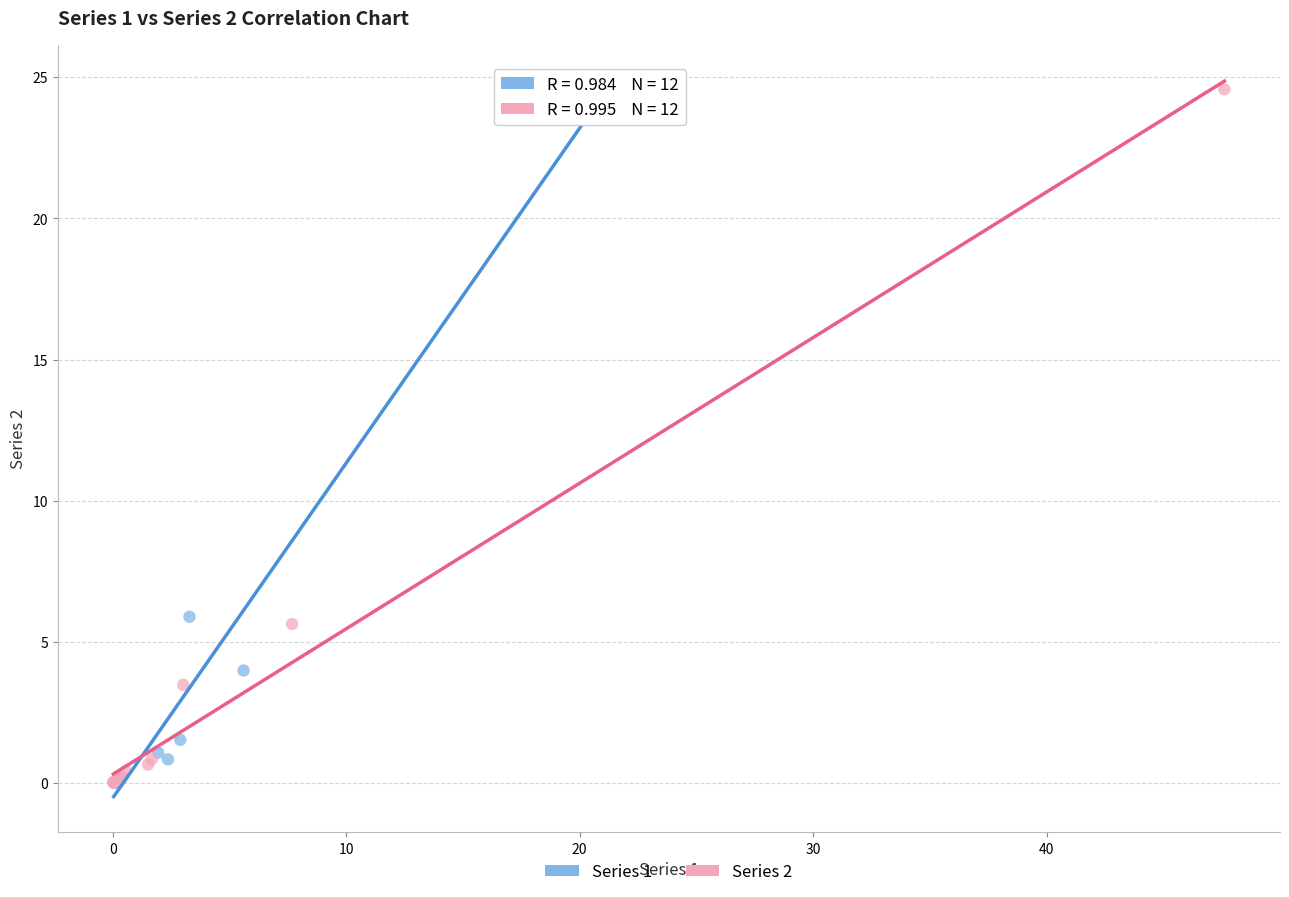

Which series has the widest spread of Y values?

Series 2